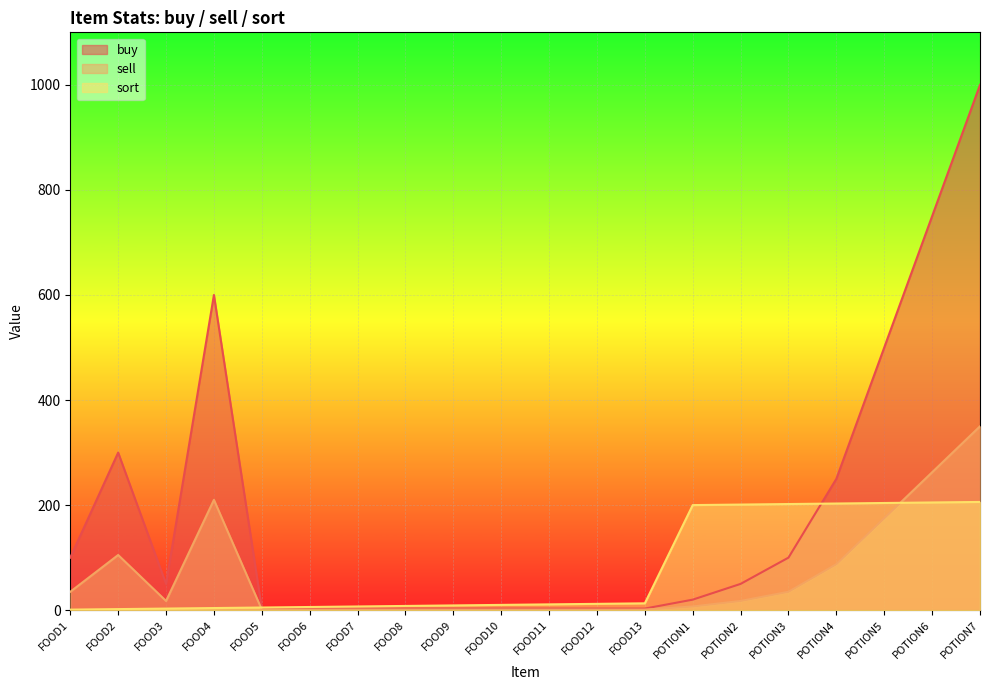

How many data points in buy are less than 50?

10